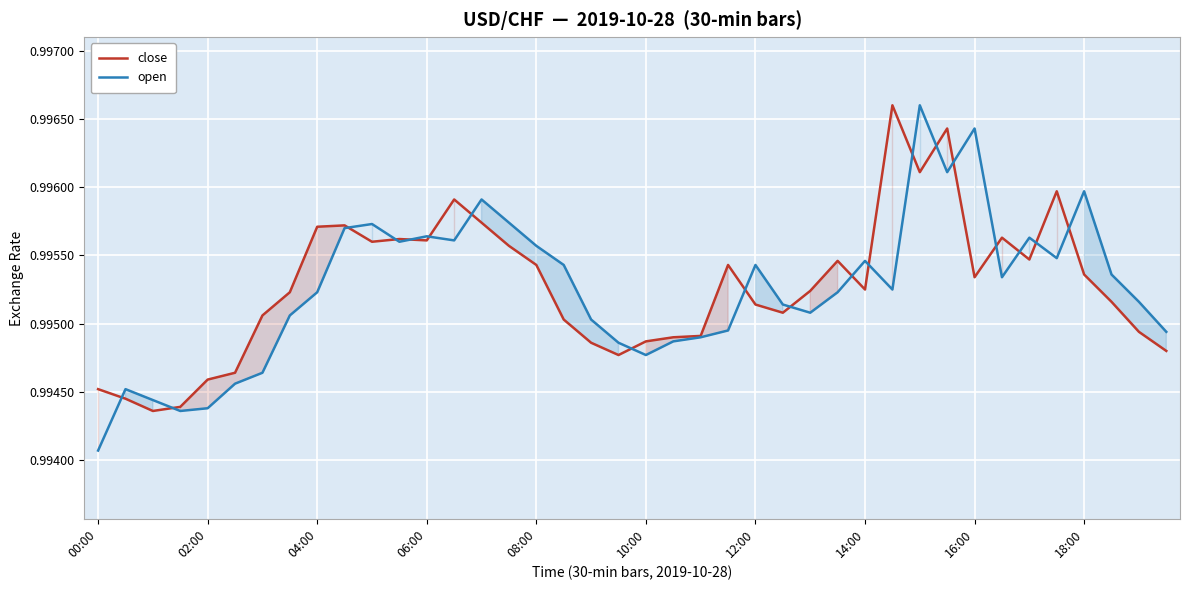

Rank the series at 02:00 from lowest to highest value.

open, close